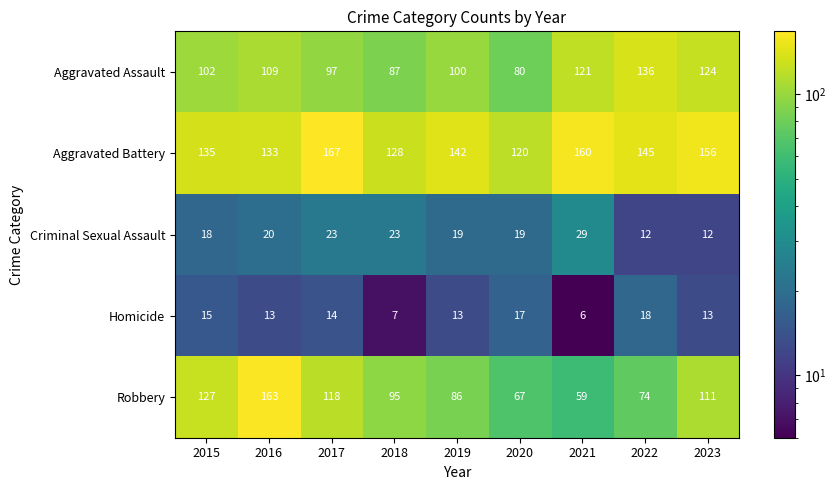

Which series has the largest range (max minus min)?

Robbery